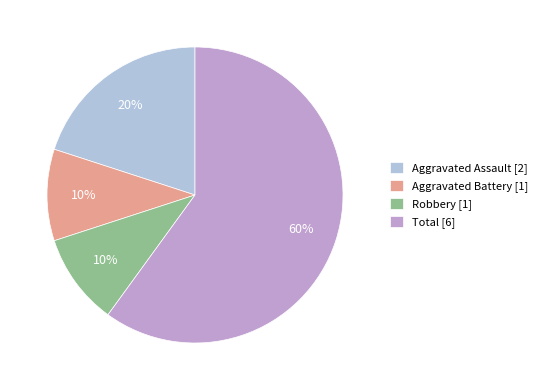

How many slices are in this pie chart?

4